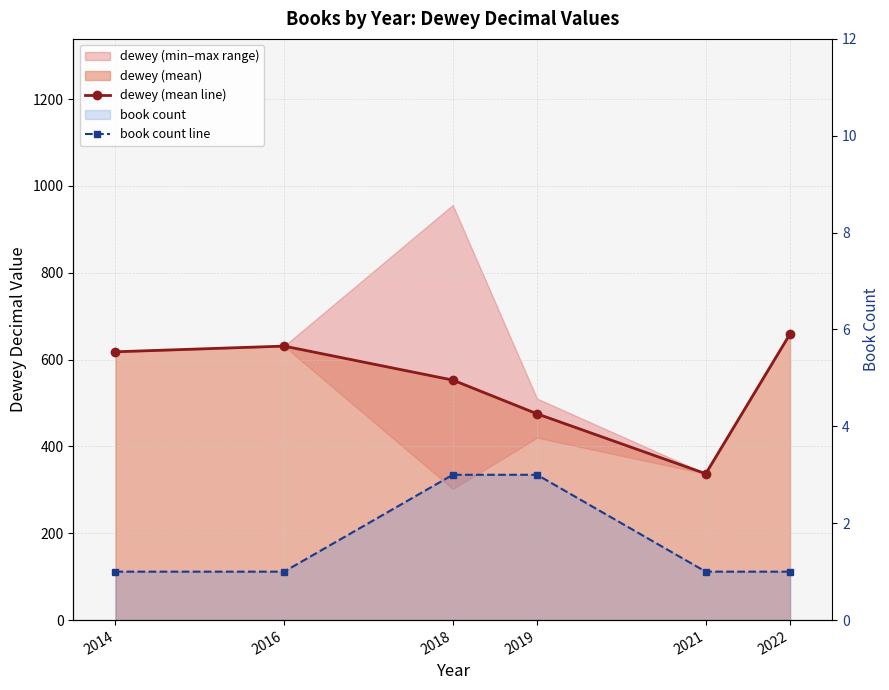

True or false: dewey (mean line) and book count line cross at least once.

False